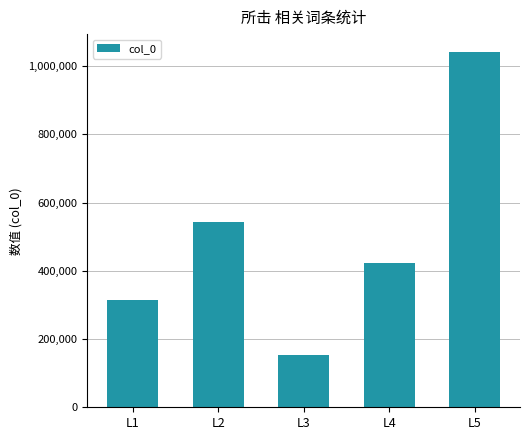

Is it true that the value at L3 is 153802?

True